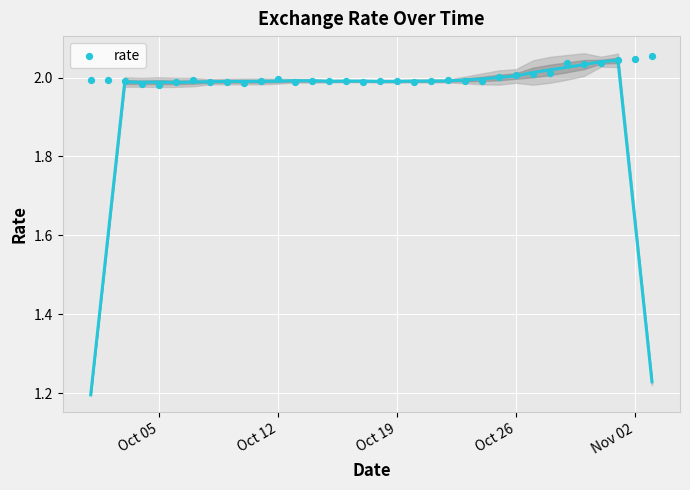

What is the range of X values (max minus min)?

33.0